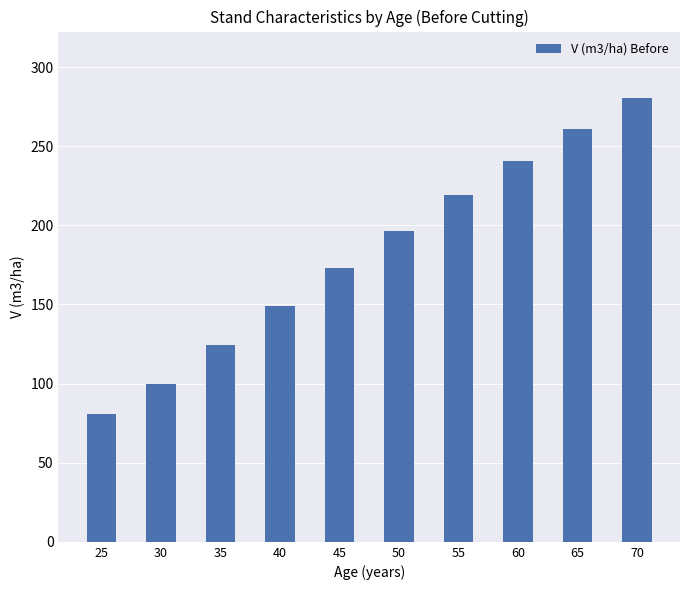

Which has a higher value, 60 or 65?

65